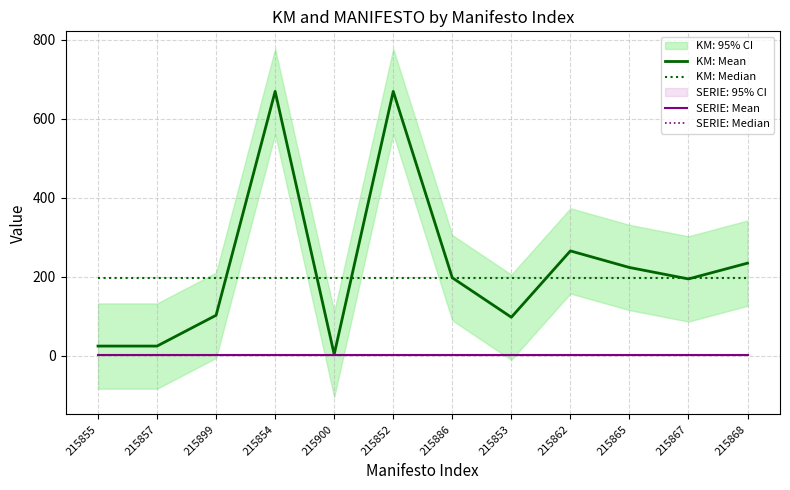

True or false: SERIE: Median and KM: Median intersect in this chart.

False